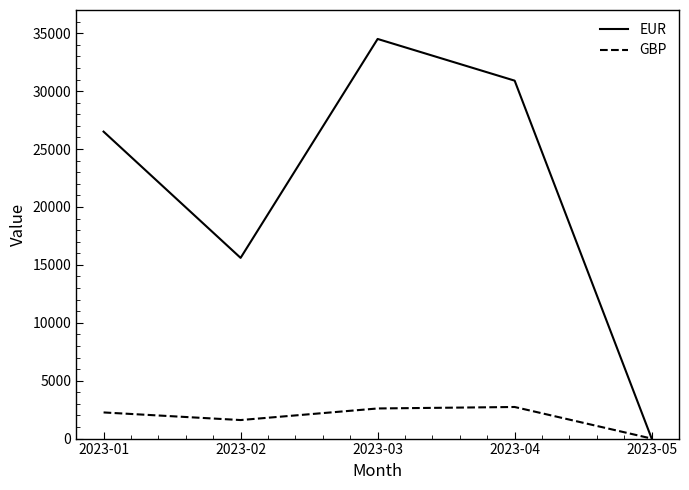

What is the total value across all series at 2023-01?

28757.0